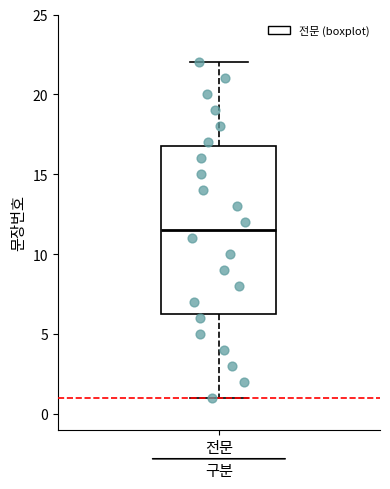

Transcribe this box plot: give where the median line is, the range the box spans, and where the two whiskers end, as read against the y-axis. The values are not printed on the chart, so give them approximately, as read against the axis.

median 11.5, box 6.5 to 17.0, whiskers 1.0 to 22.0